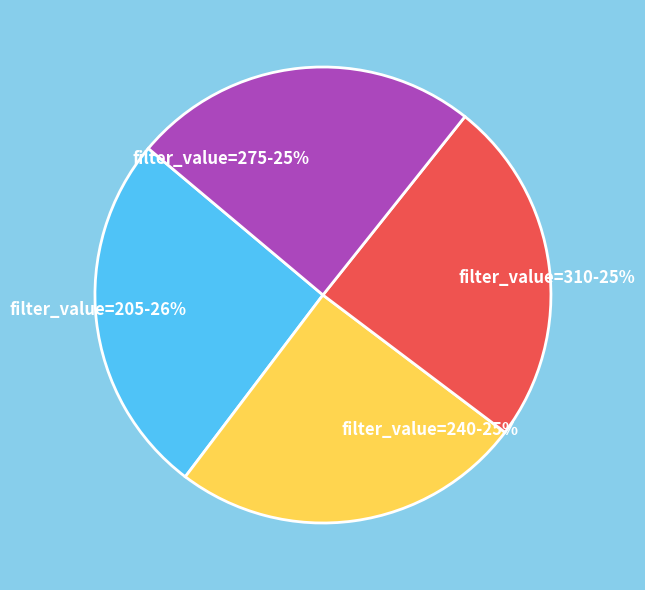

Which has a higher value, filter_value=205-26% or filter_value=310-25%?

filter_value=205-26%